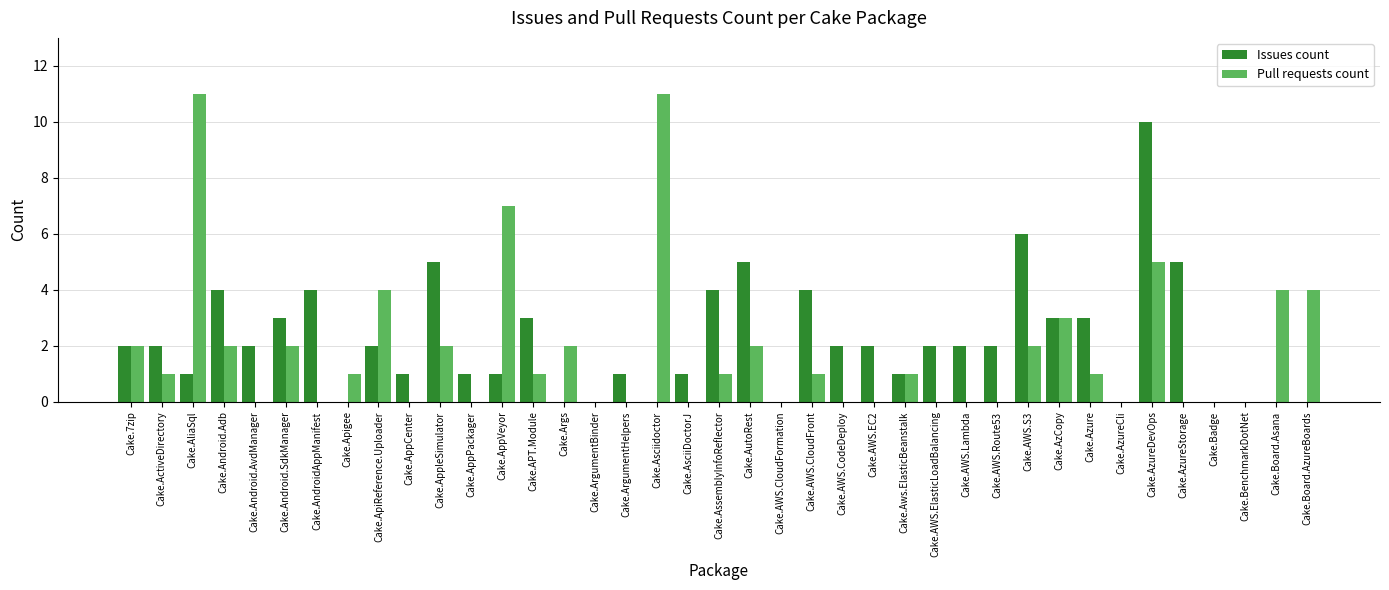

What are all the series names shown in the legend?

Issues count, Pull requests count